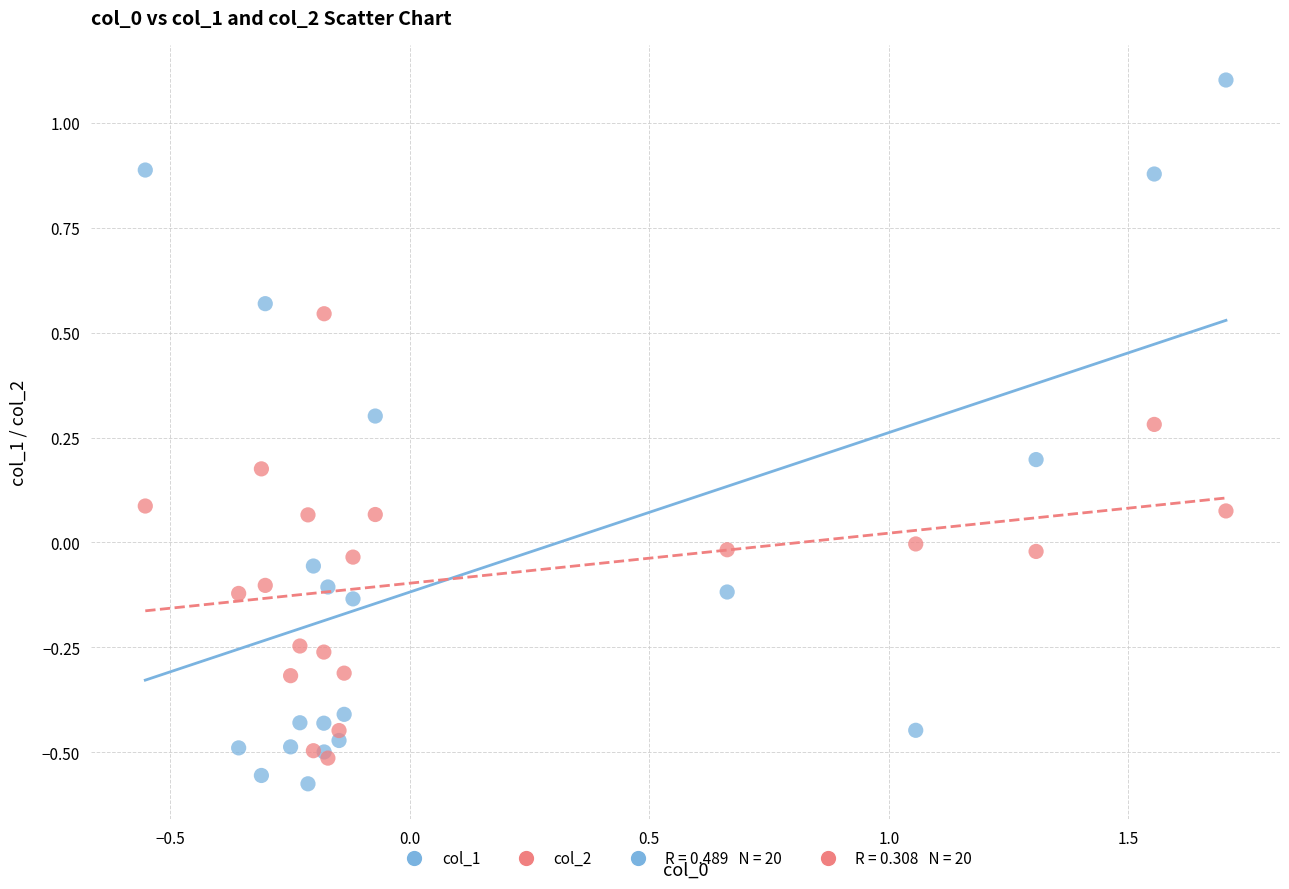

Which series reaches the maximum Y coordinate?

col_1